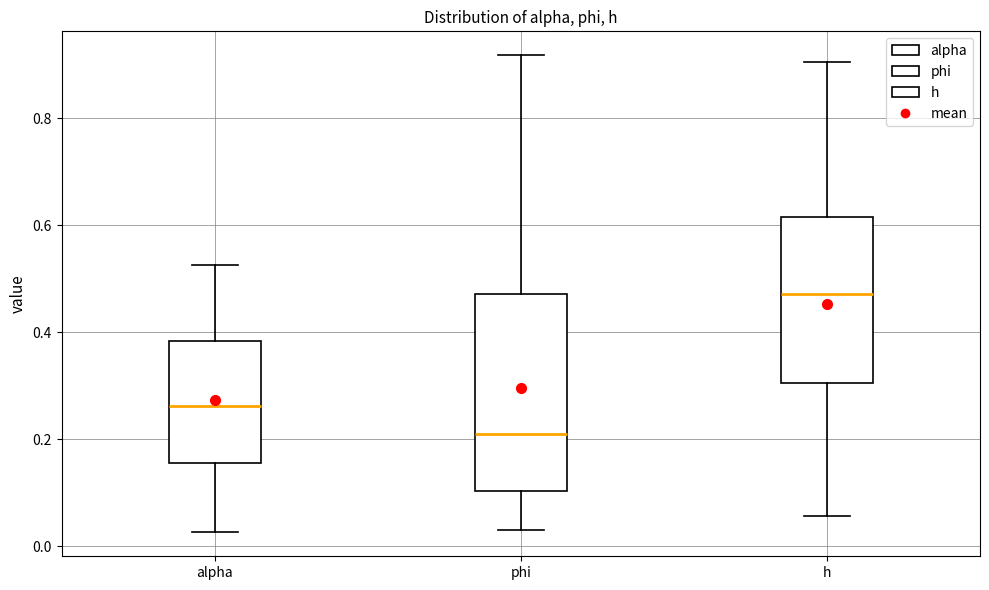

Comparing the boxes themselves (not the whiskers), which one is the tallest?

phi